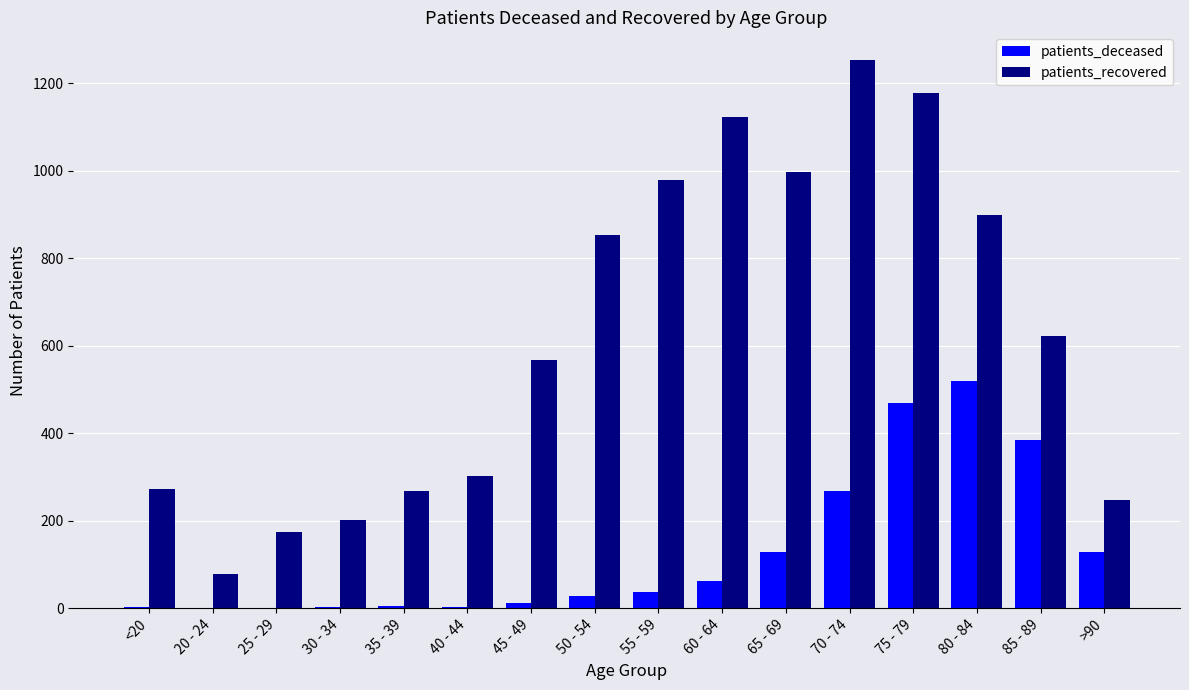

Does the chart contain stacked bars?

No